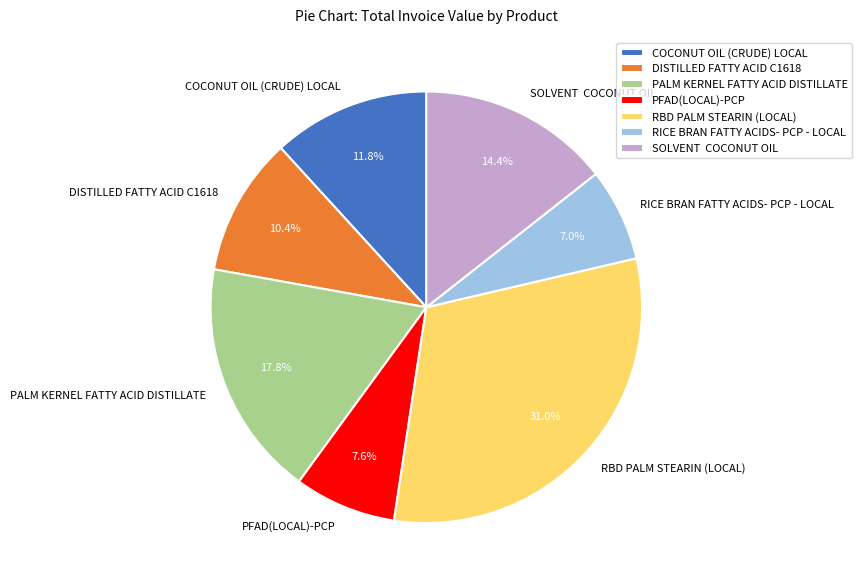

The PFAD(LOCAL)-PCP slice represents 16% of the pie. True or false?

False